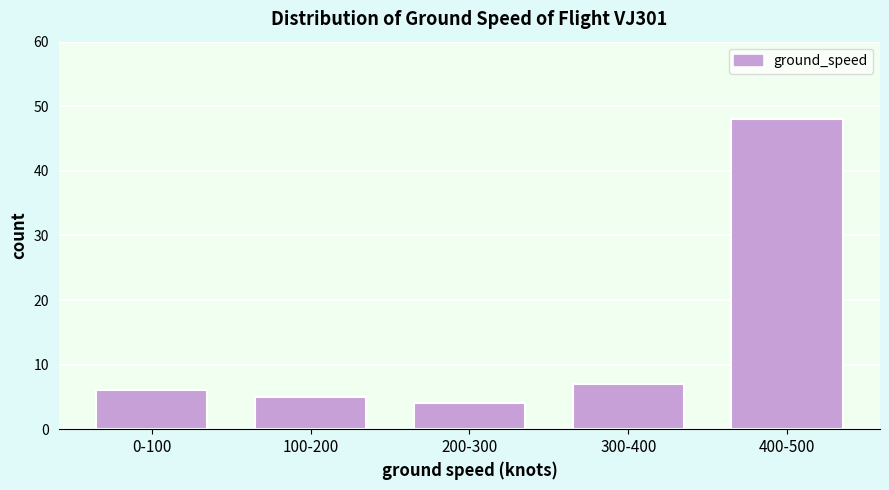

Reading right to left, list all the values displayed in this chart.

48	7	4	5	6